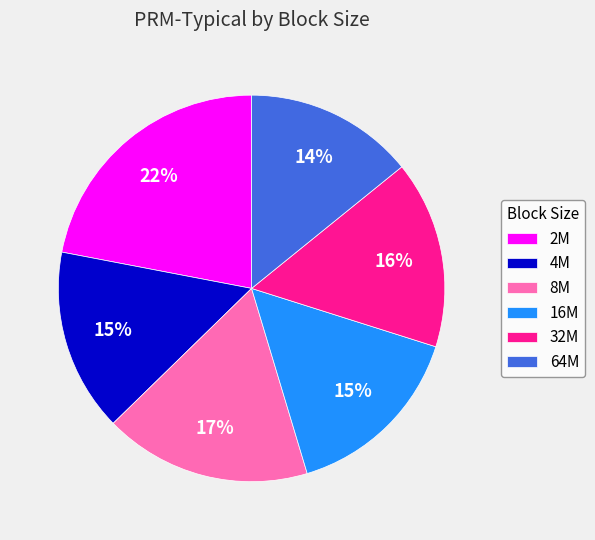

Is the sum of 16M and 32M greater than half?

No